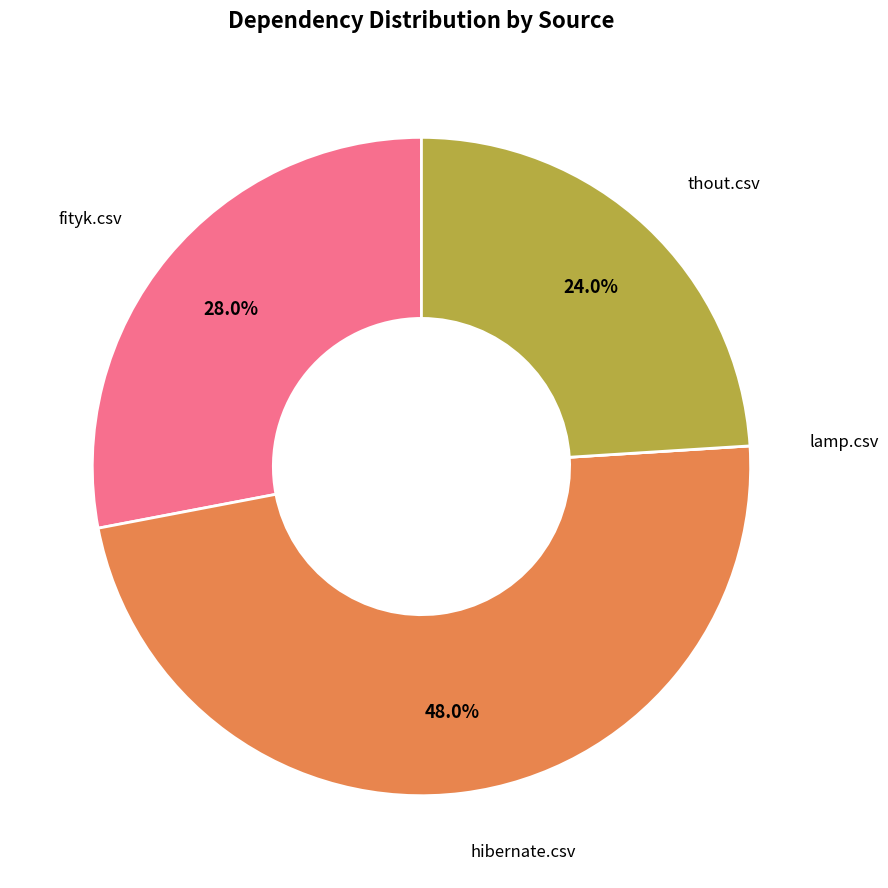

Does any single category account for the majority?

No